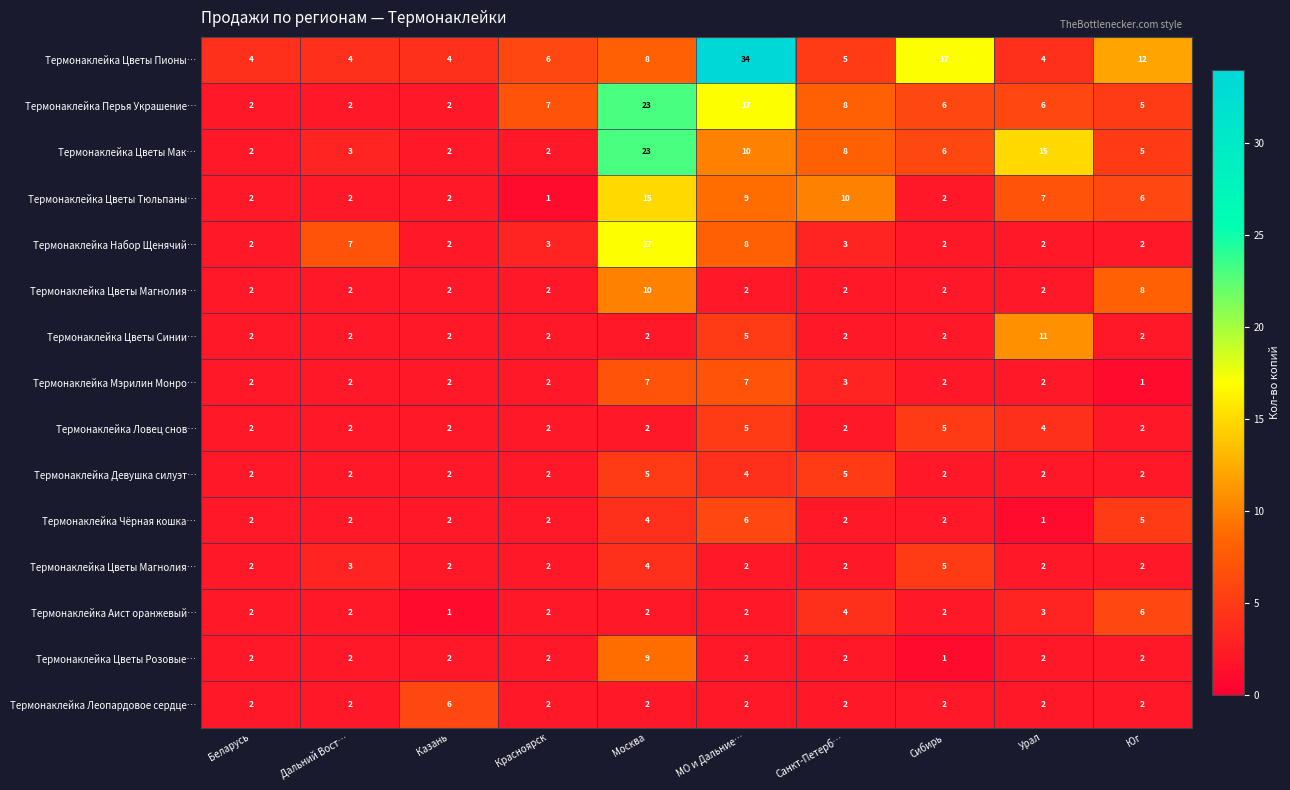

What is the total value across all series at Дальний Вост…?

39